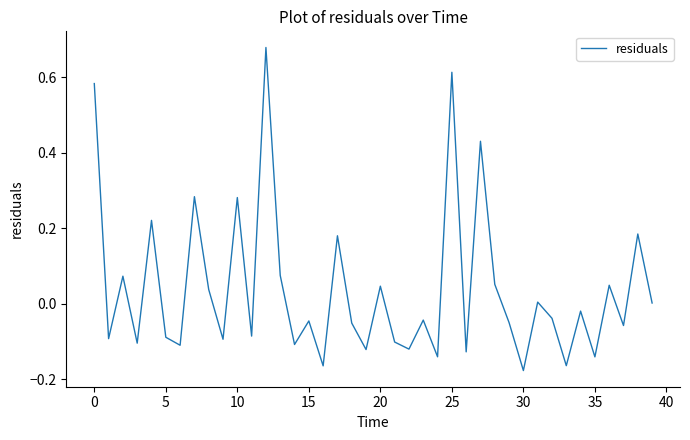

What is the difference between the maximum and minimum values?

0.9